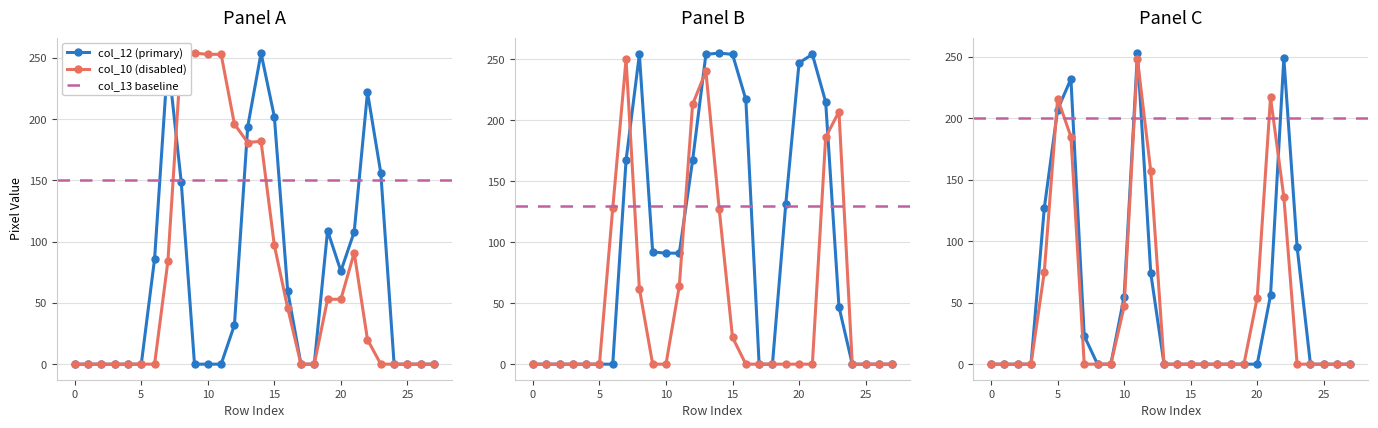

Does the chart display data point markers on the line(s)?

Yes